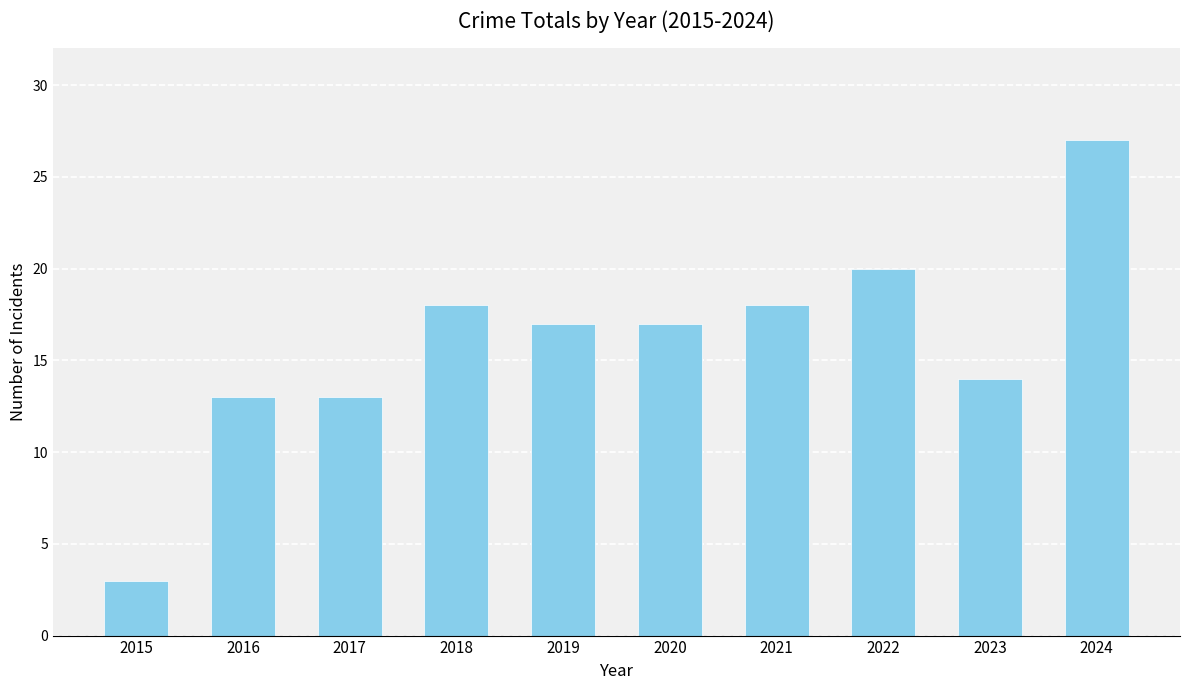

What is the smallest value displayed?

3